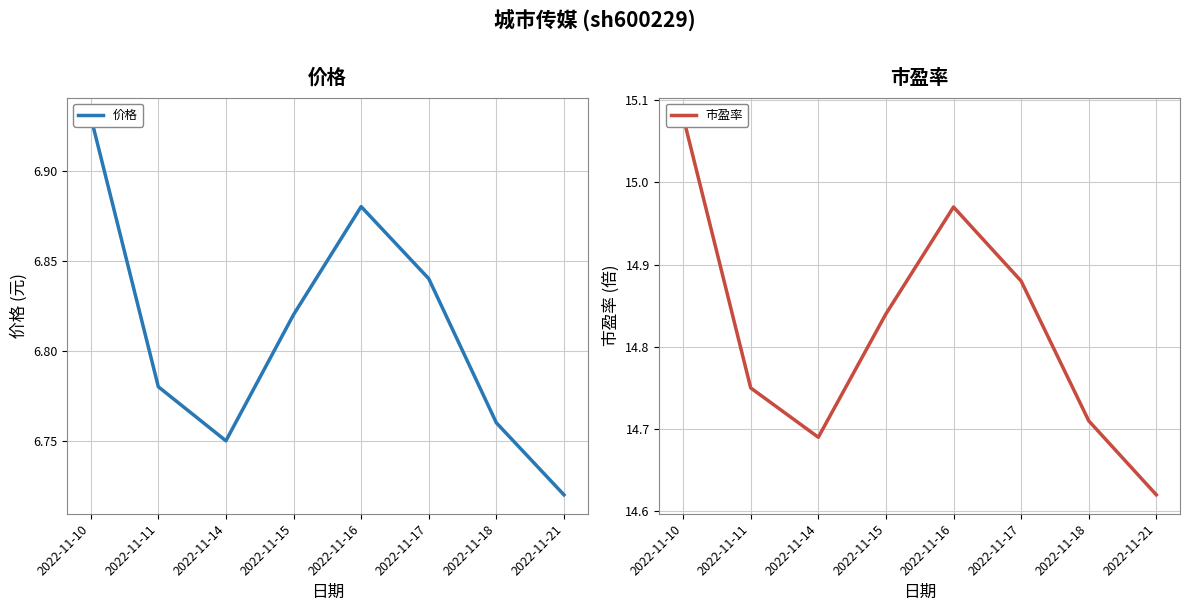

Does the chart display data point markers on the line(s)?

No